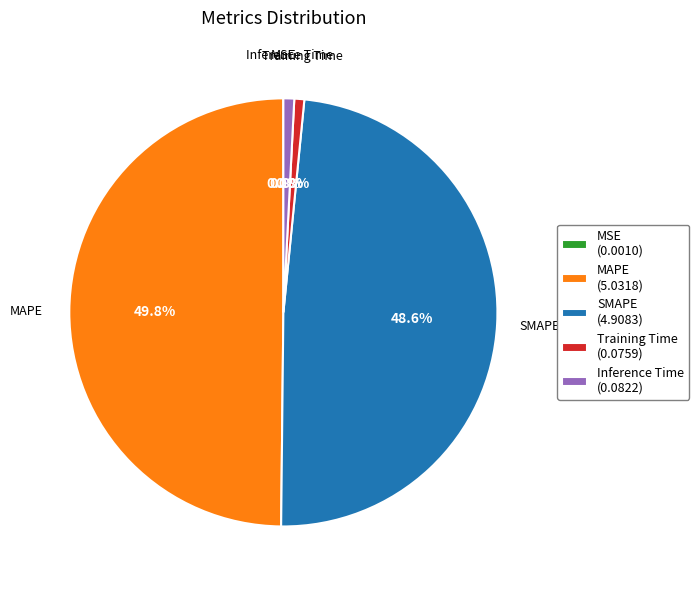

To the nearest percent, what portion does Inference Time represent?

1%